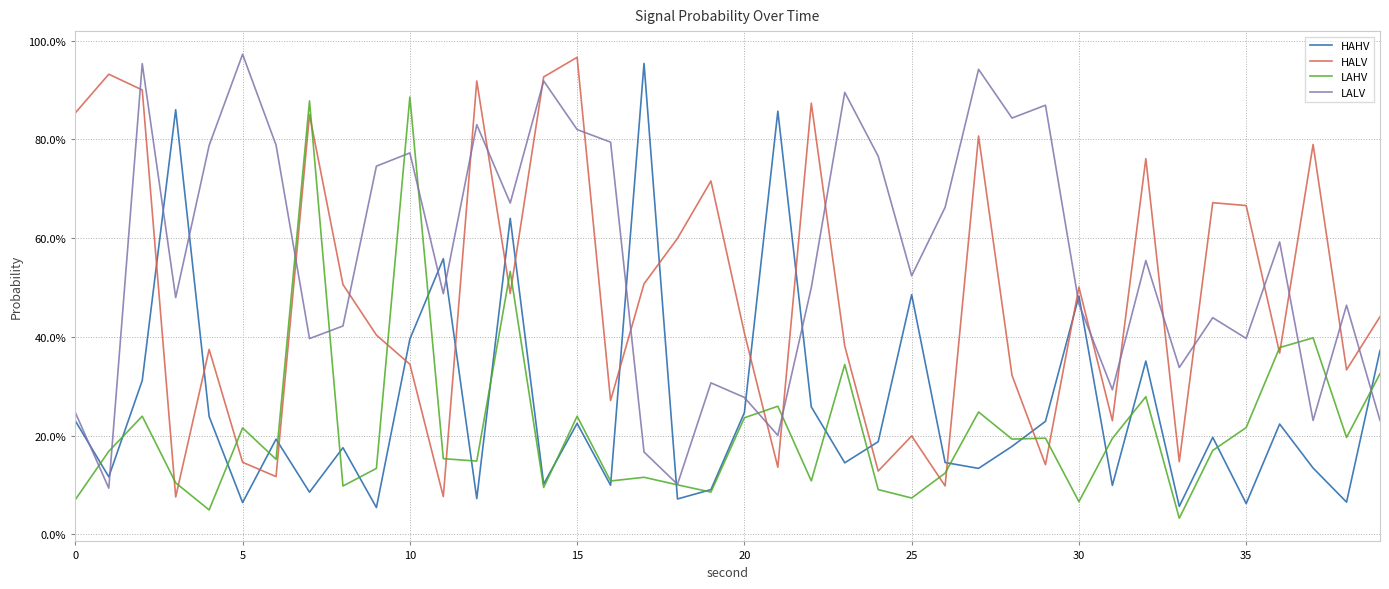

What are all the series names shown in the legend?

HAHV, HALV, LAHV, LALV